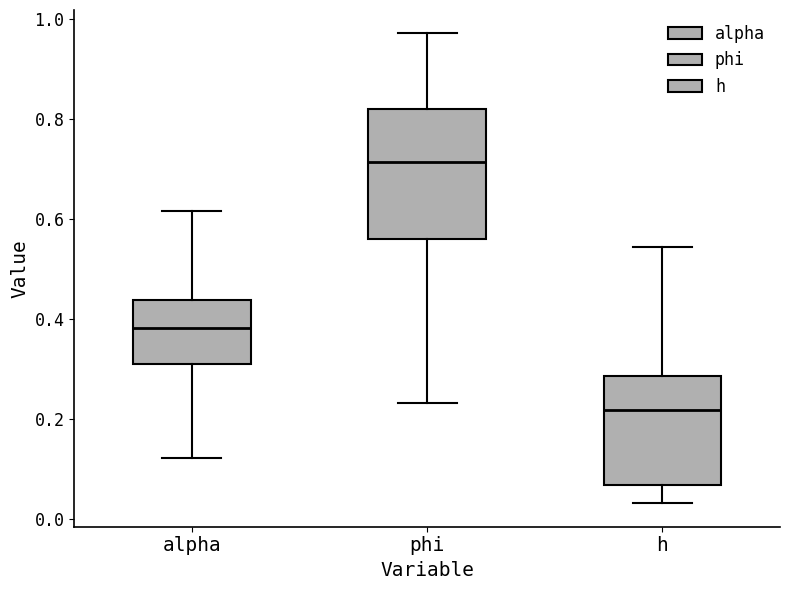

Comparing the boxes themselves (not the whiskers), which one is the tallest?

phi